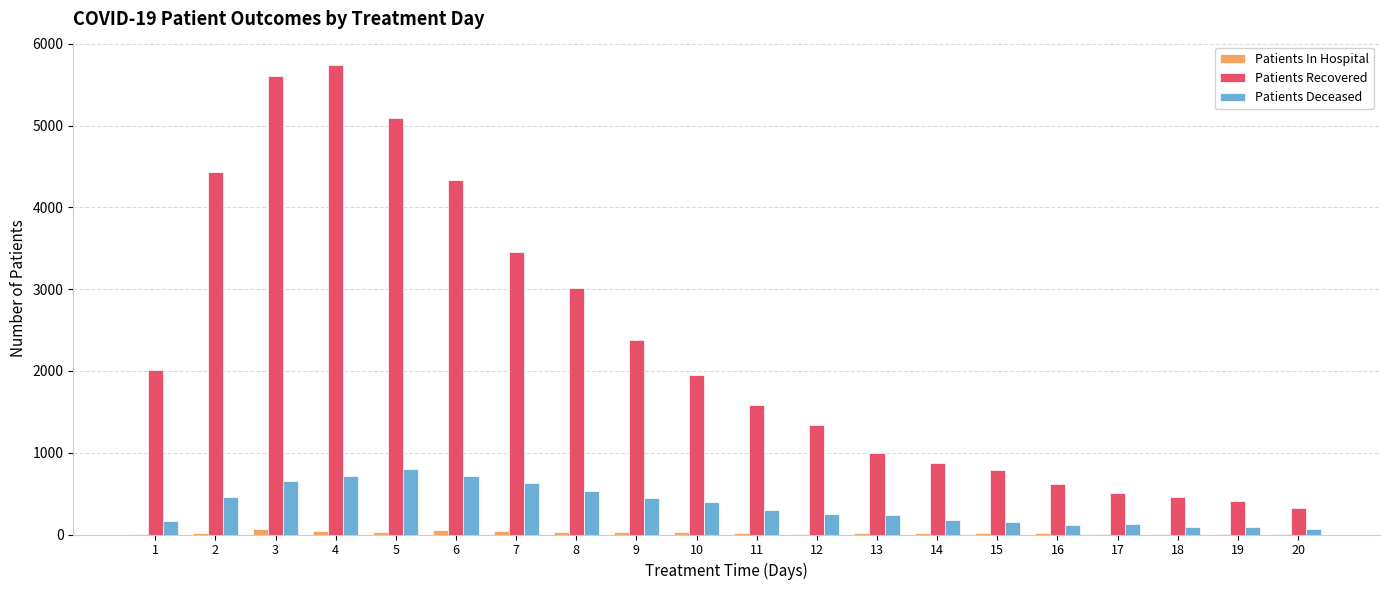

What is the maximum value for Patients Deceased?

804